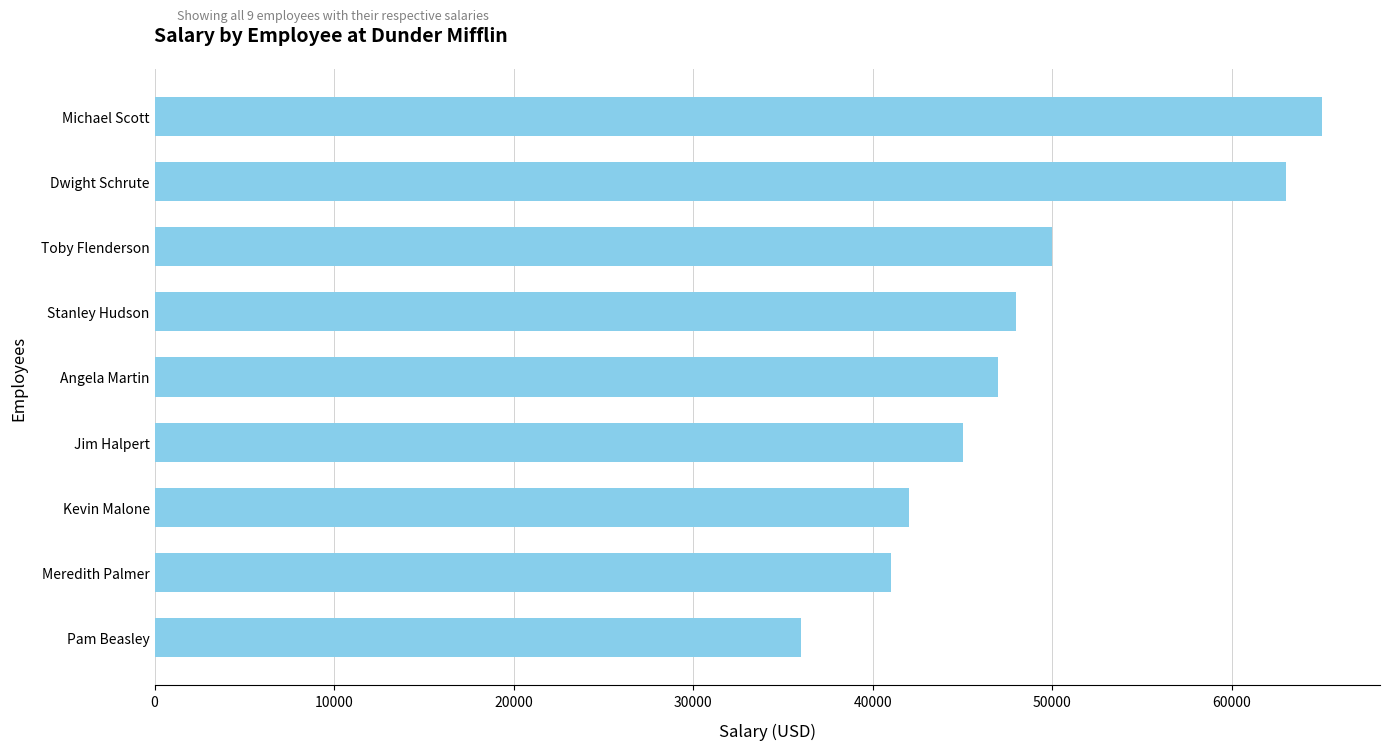

Rank the categories by value from highest to lowest.

Michael Scott, Dwight Schrute, Toby Flenderson, Stanley Hudson, Angela Martin, Jim Halpert, Kevin Malone, Meredith Palmer, Pam Beasley